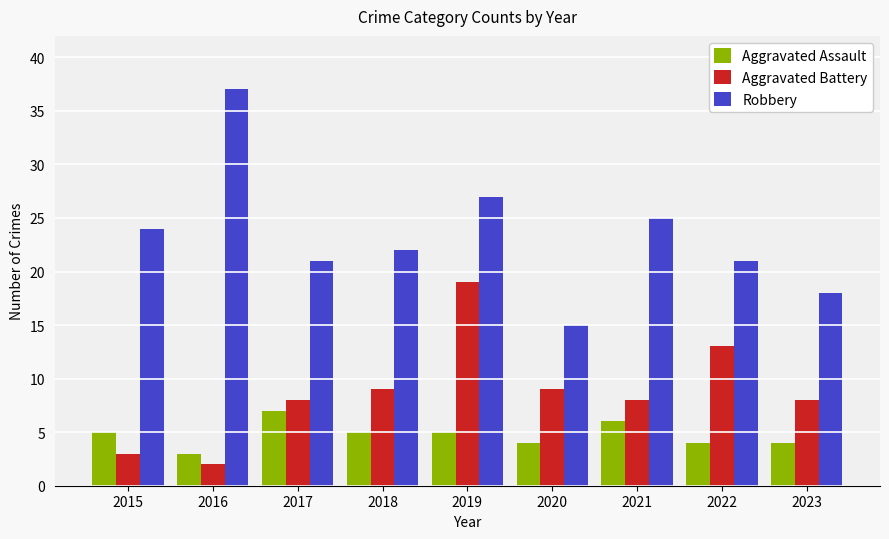

What is the value of the Robbery bar at the 3rd from the left?

21